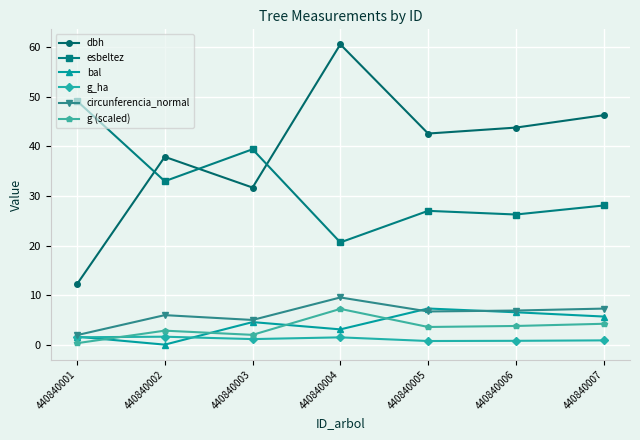

At which category does the chart reach its peak across all series?

440840004